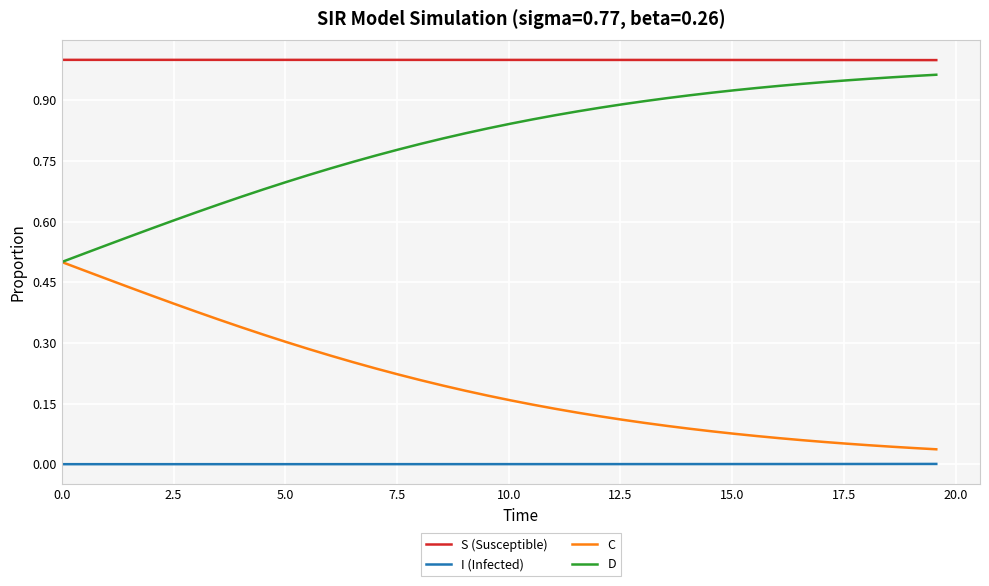

What are all the series names shown in the legend?

S (Susceptible), I (Infected), C, D